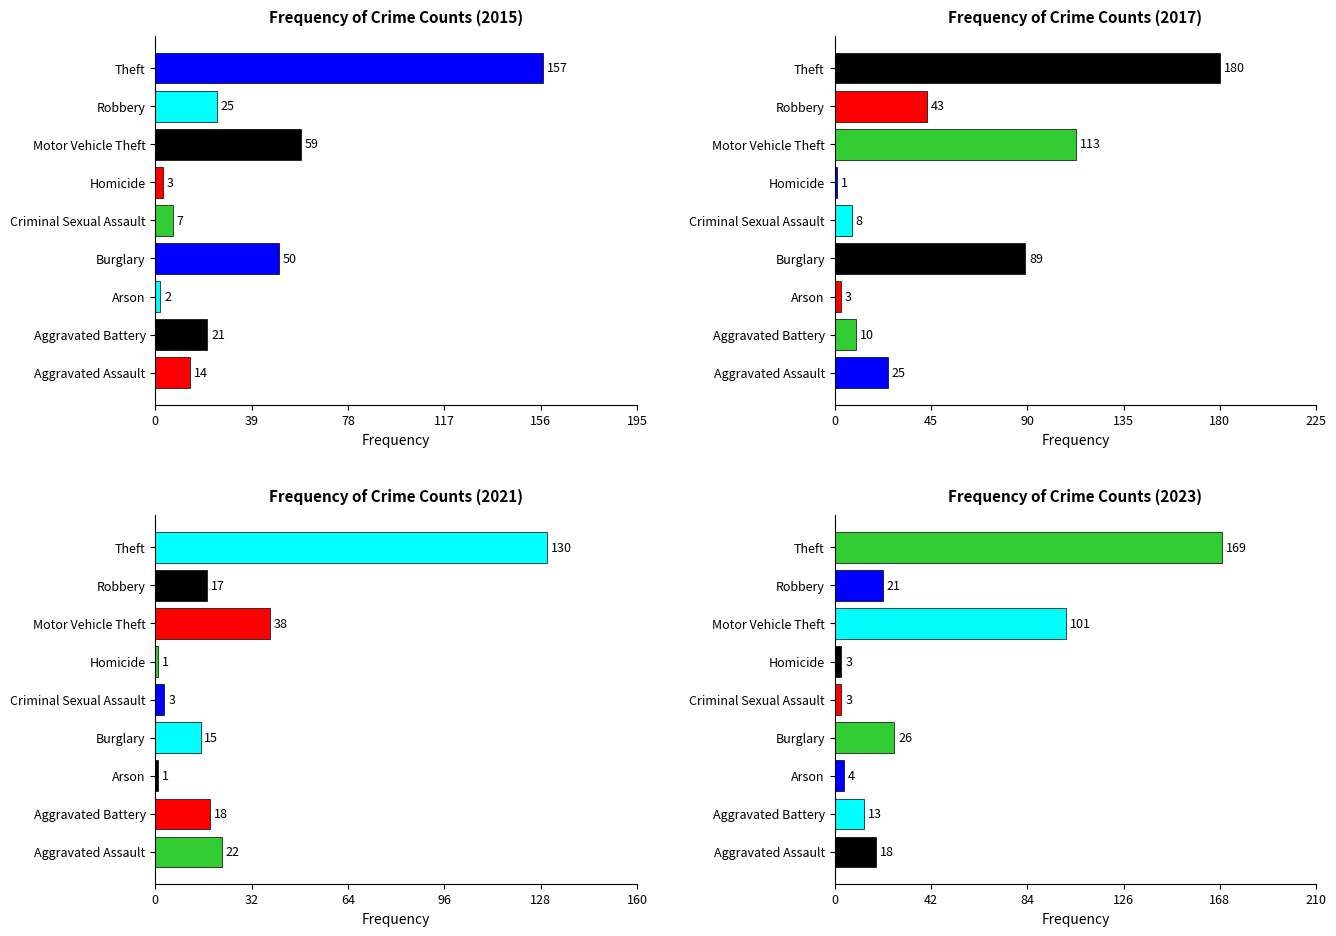

What is the label of the 7th bar from the right?

Arson